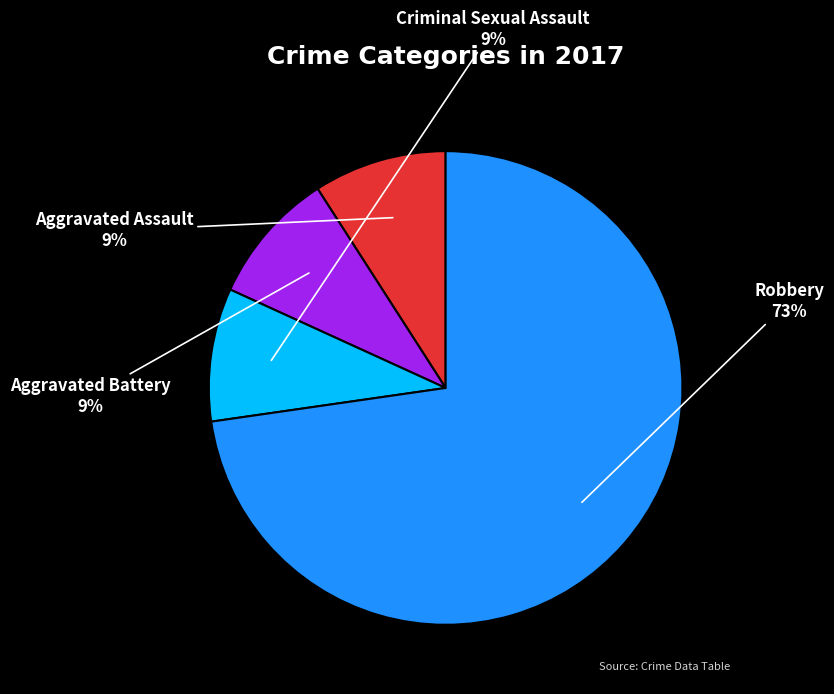

Which has a higher value, Robbery or Aggravated Battery?

Robbery